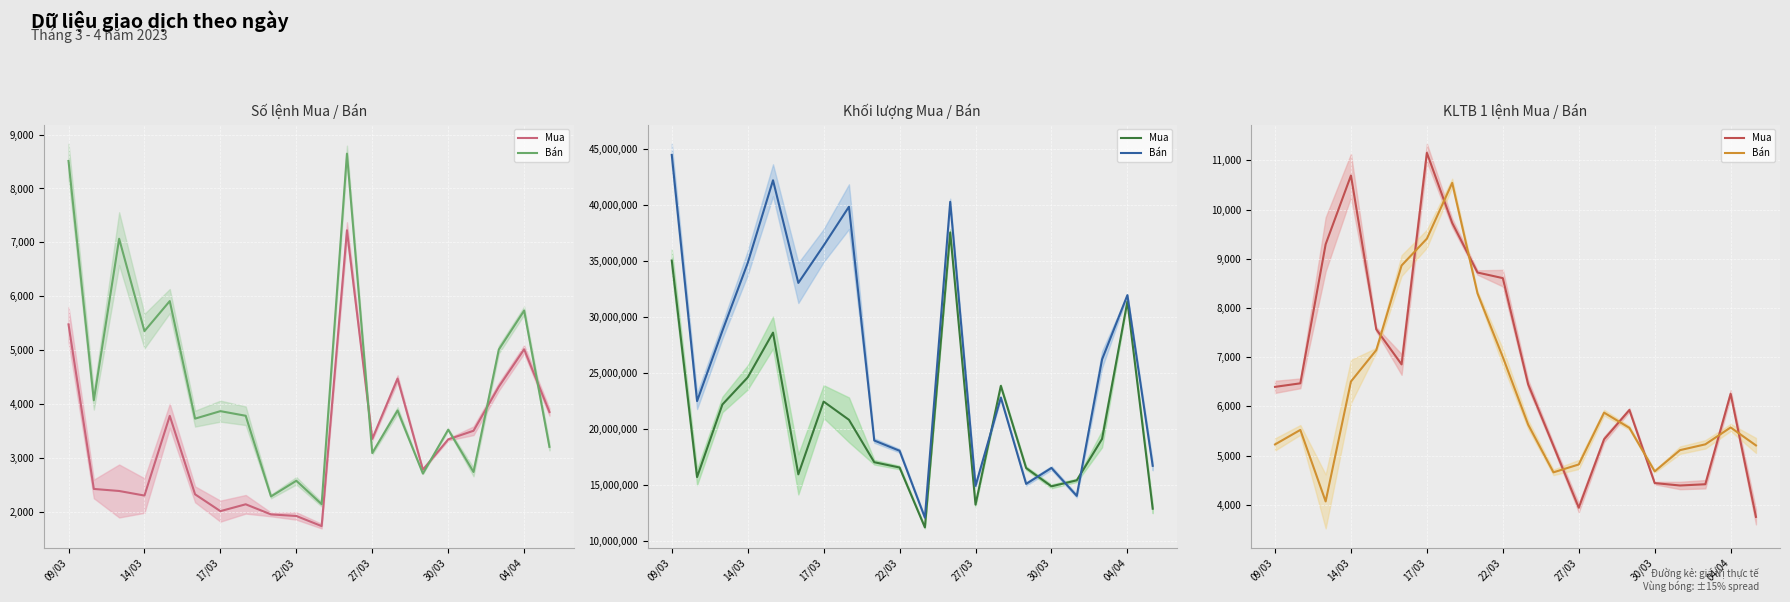

Between 11 and 17, which series saw the biggest shift?

Mua